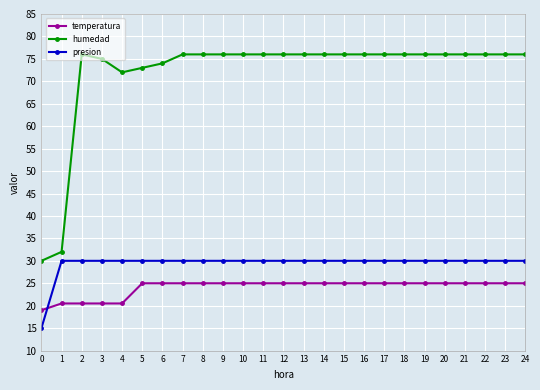

True or false: temperatura and humedad intersect in this chart.

False